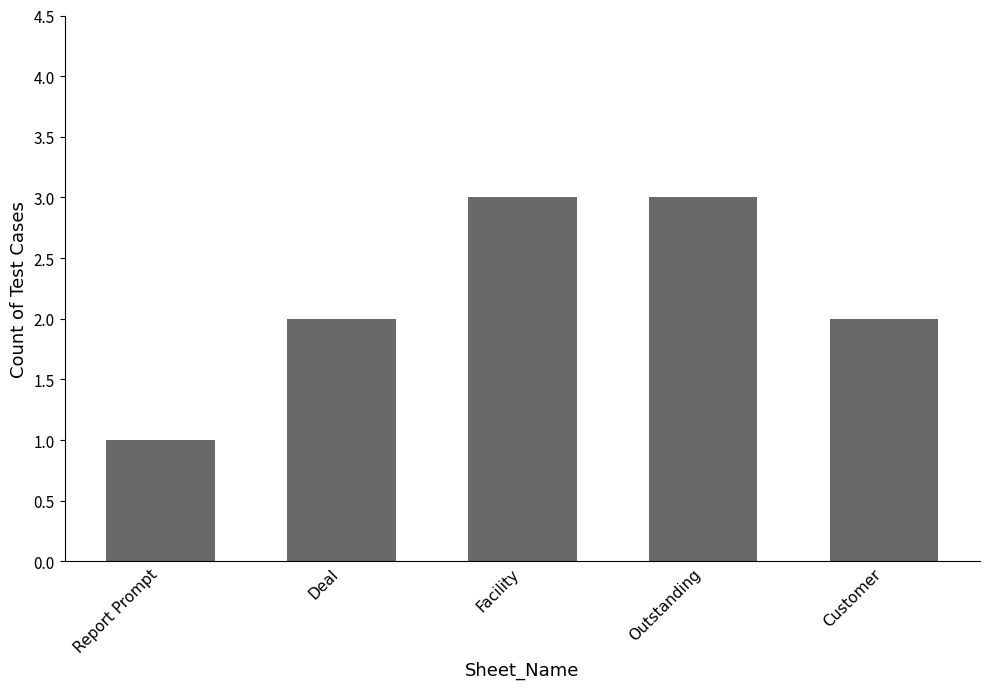

What position from the left is Report Prompt?

1